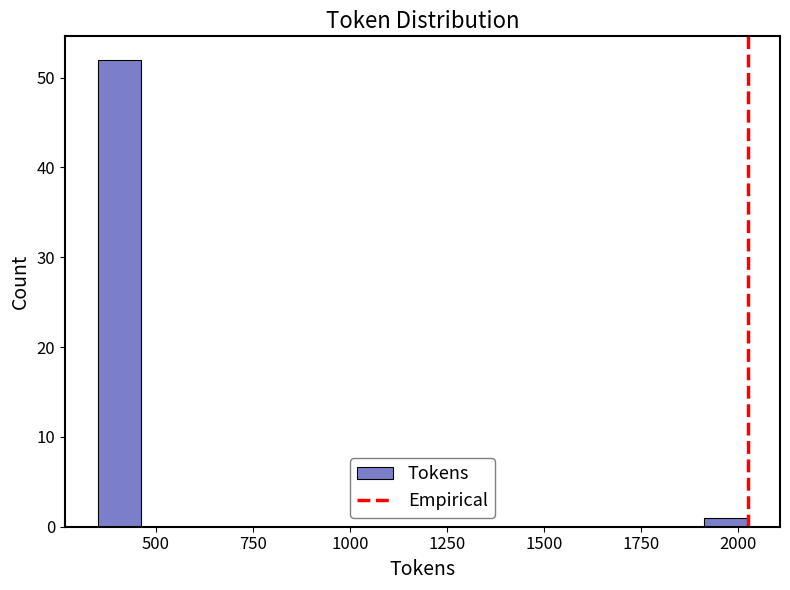

Around what value on the x-axis is the tallest bar? Give the approximate position of its centre, as read against the axis.

400